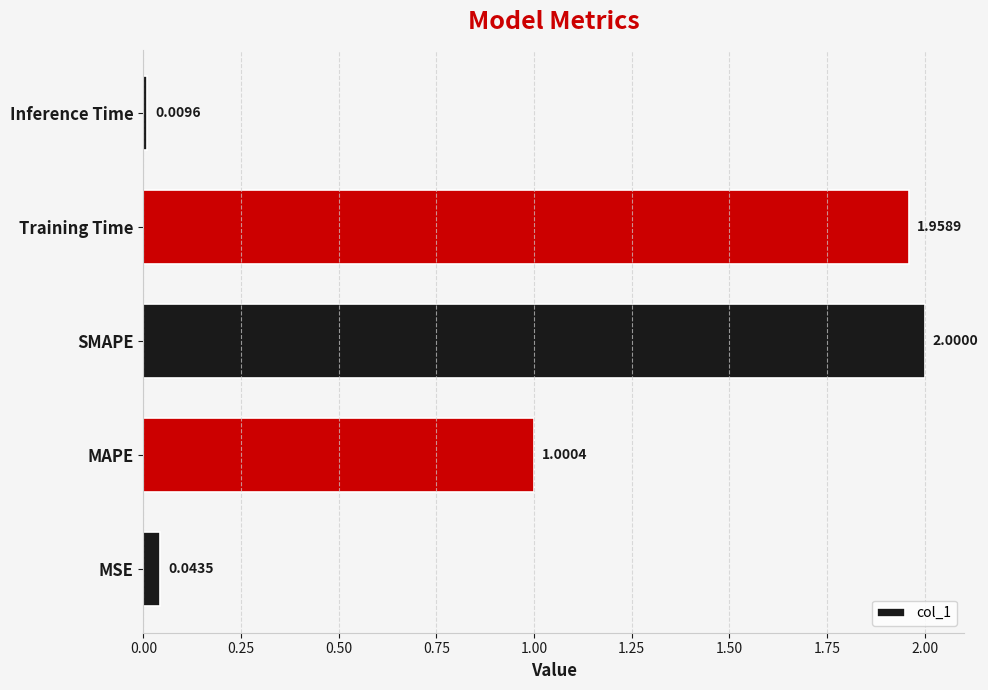

Rank the categories by value from lowest to highest.

Inference Time, MSE, MAPE, Training Time, SMAPE